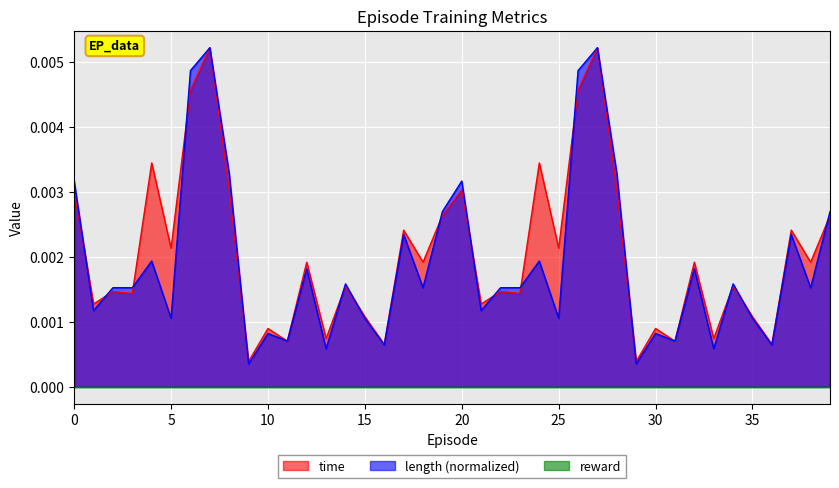

In time, how many points are lower than both neighbors (excluding endpoints)?

16